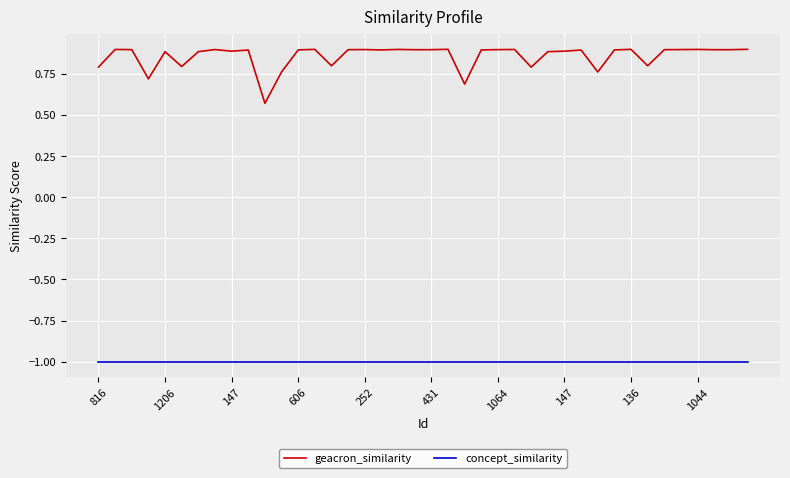

Which series has the widest spread of values?

geacron_similarity